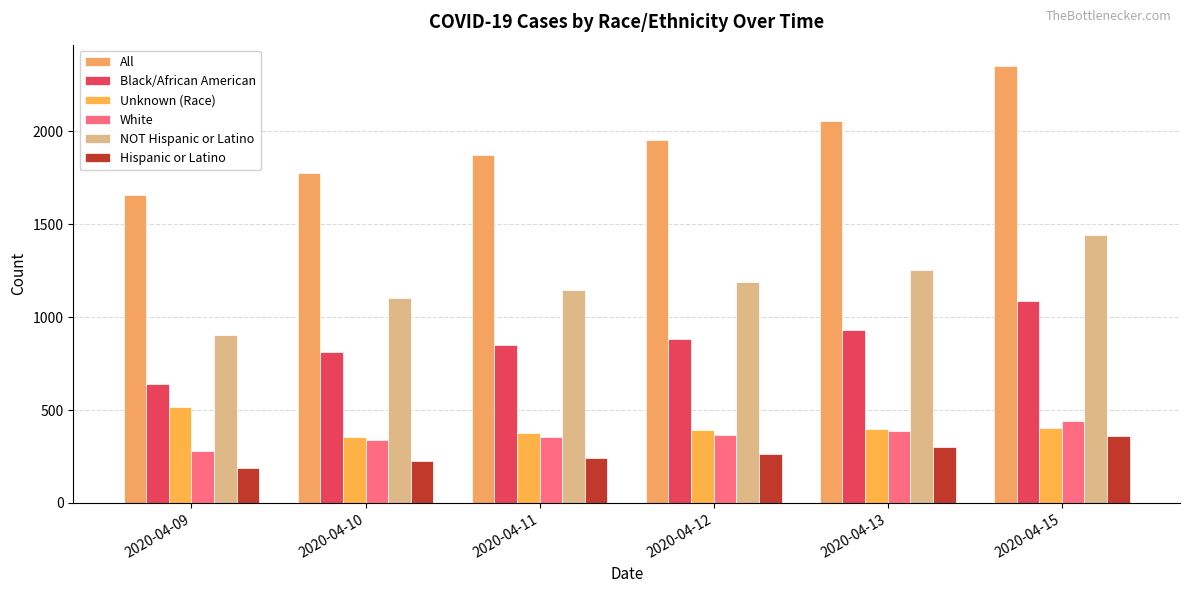

How many groups of bars are there?

6